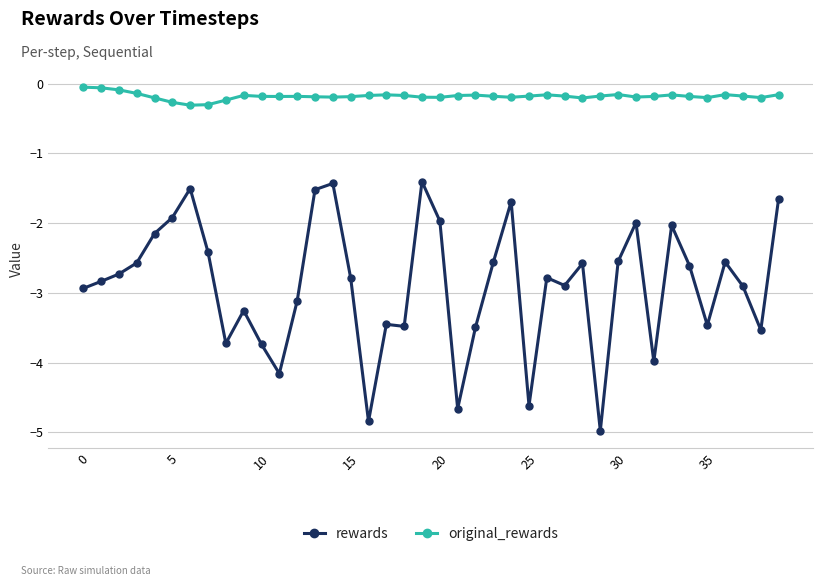

What is the minimum value for original_rewards?

-0.3